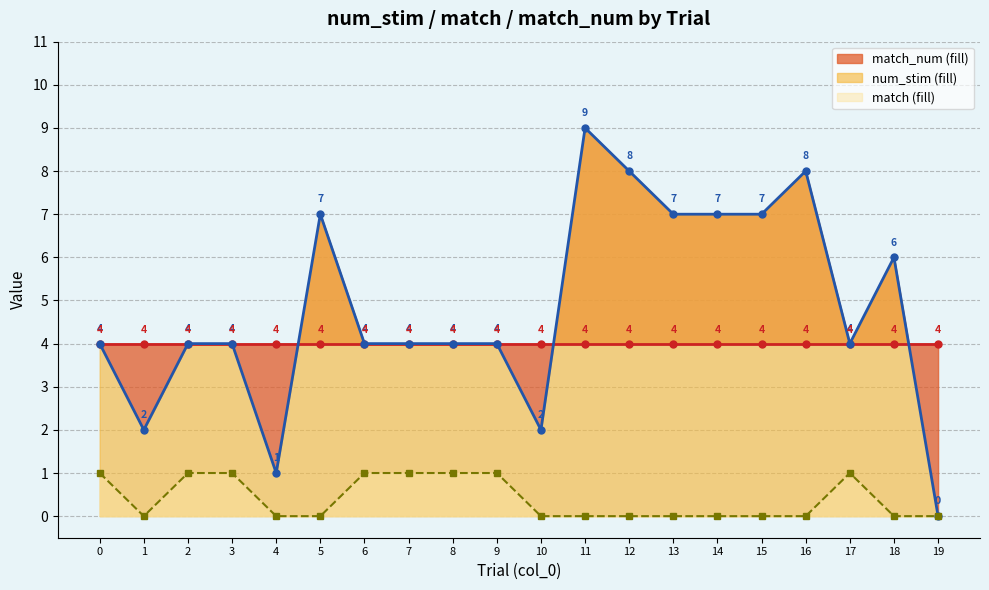

At which label does num_stim line first exceed 4?

5